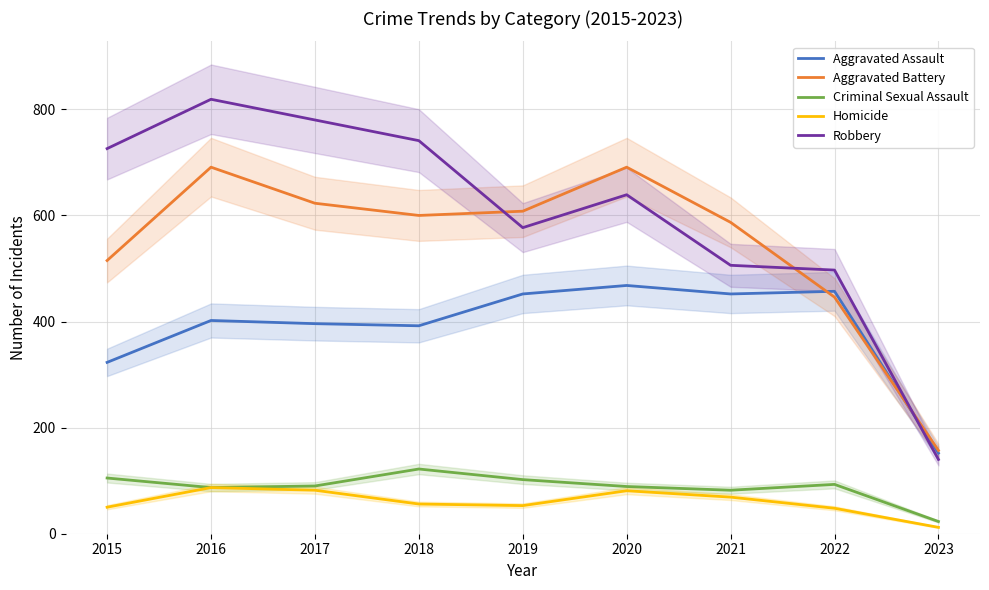

Rank the series by their maximum value, from lowest to highest.

Homicide, Criminal Sexual Assault, Aggravated Assault, Aggravated Battery, Robbery